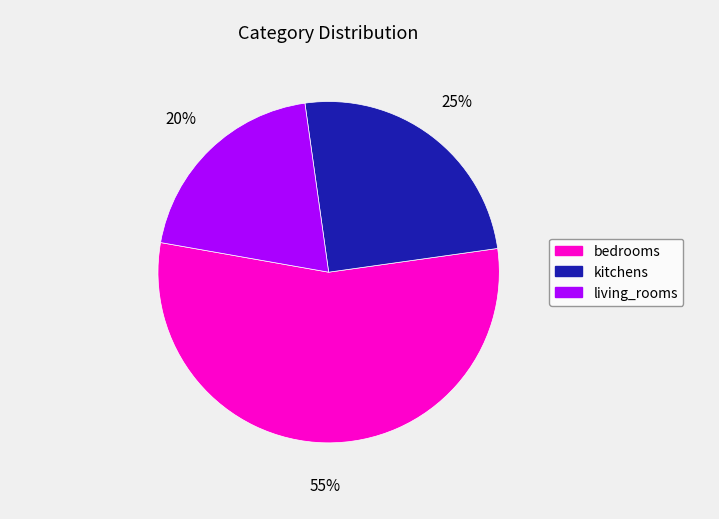

To the nearest percent, what is the combined percentage of living_rooms and kitchens?

45%